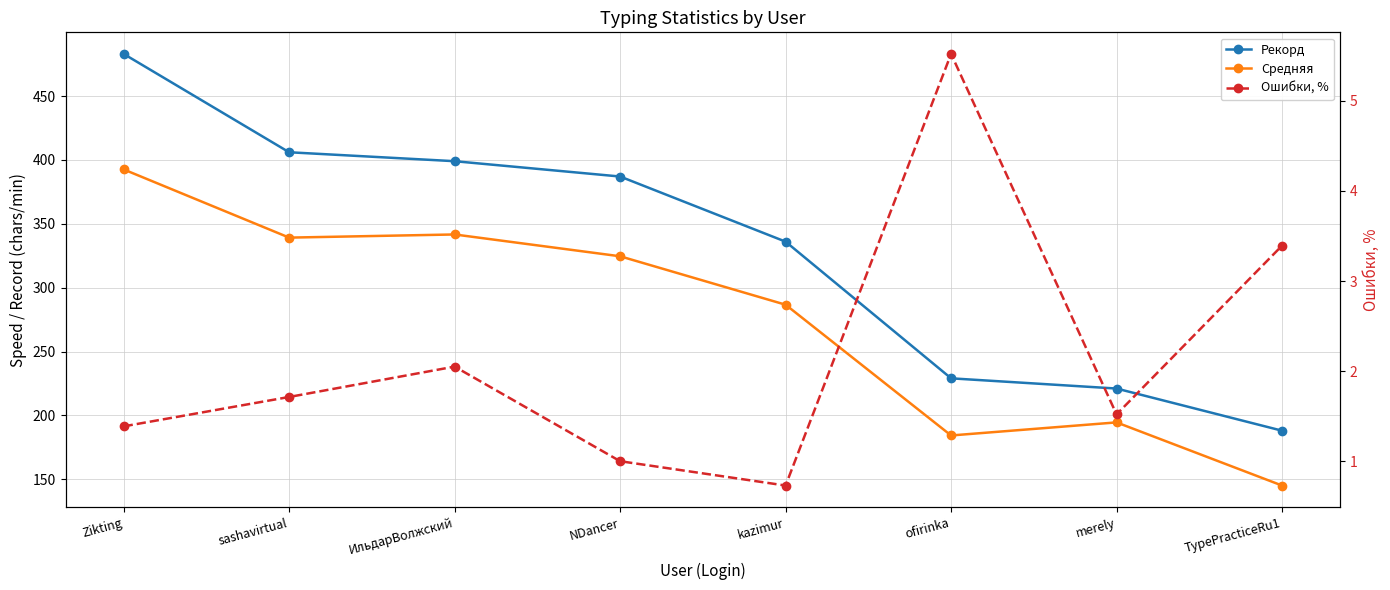

Rank the categories by Рекорд value from highest to lowest.

Zikting, sashavirtual, ИльдарВолжский, NDancer, kazimur, ofirinka, merely, TypePracticeRu1